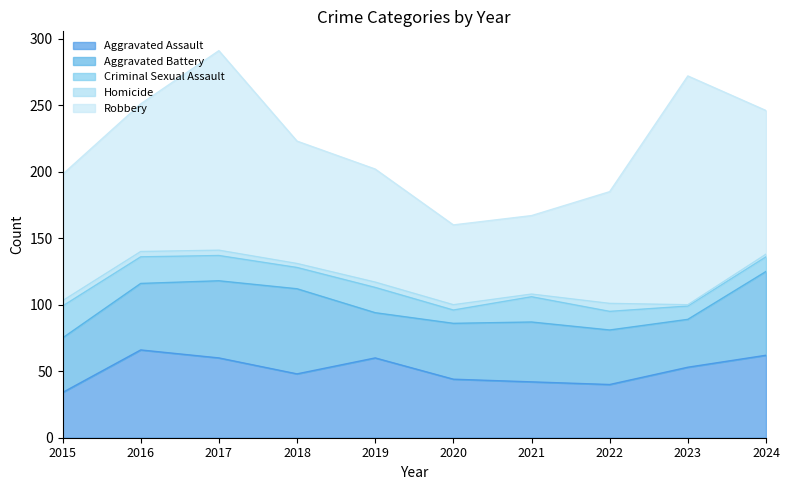

What is the minimum value for Aggravated Battery?

34